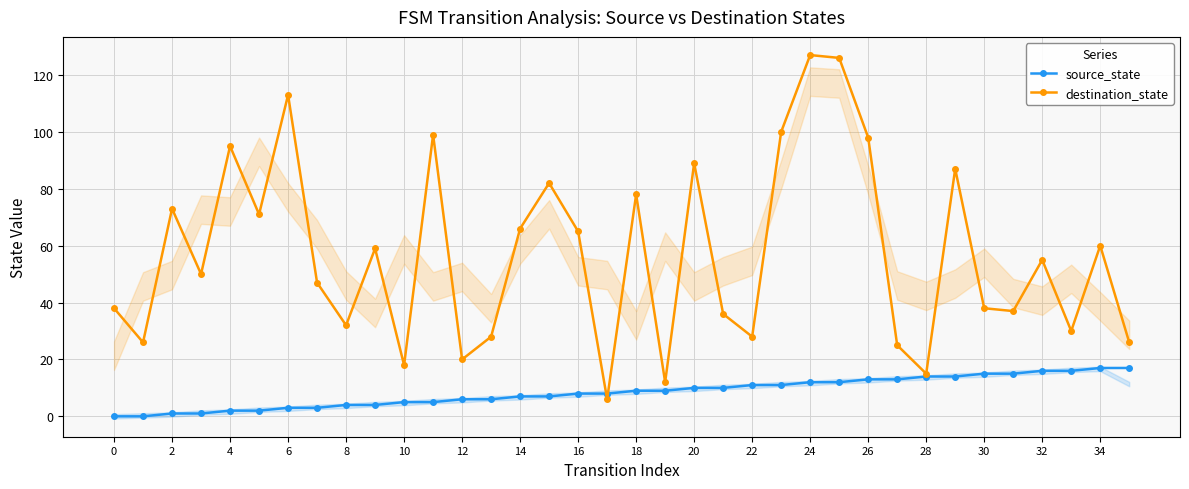

How many data points does each series have?

36